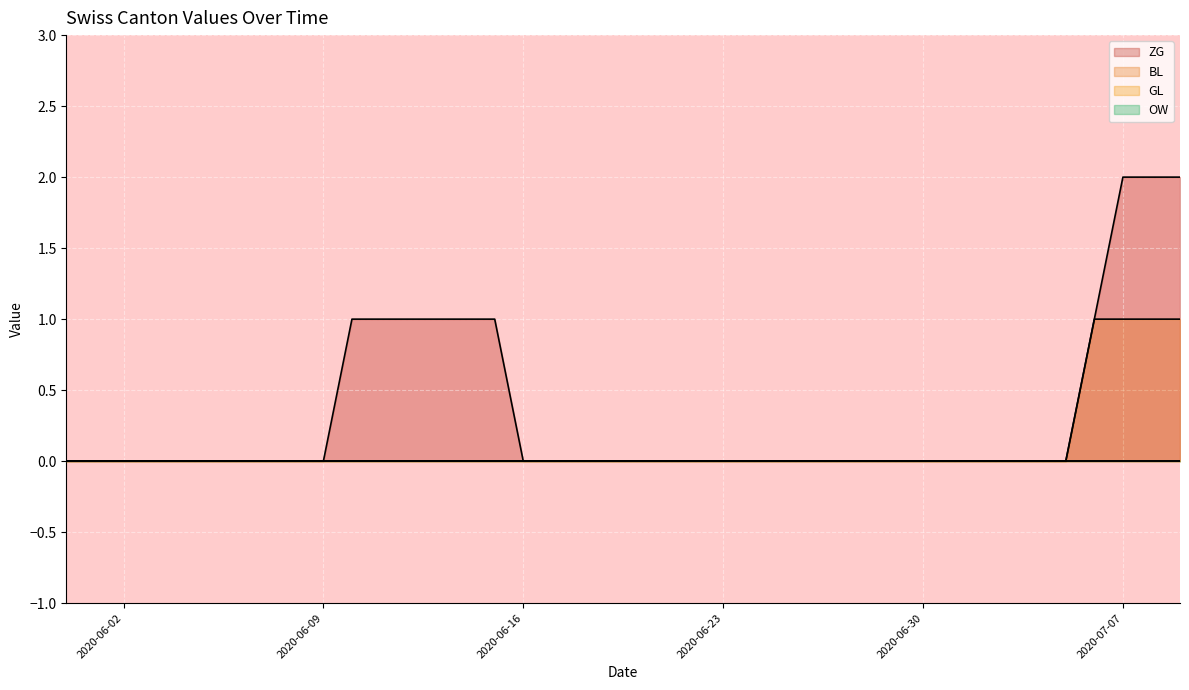

How many data points in ZG are above 0?

10